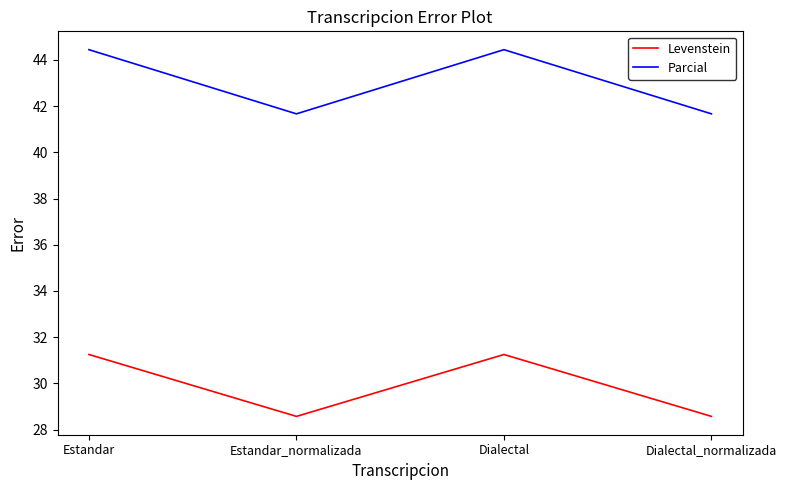

What is the lowest value of the Levenstein series?

28.6